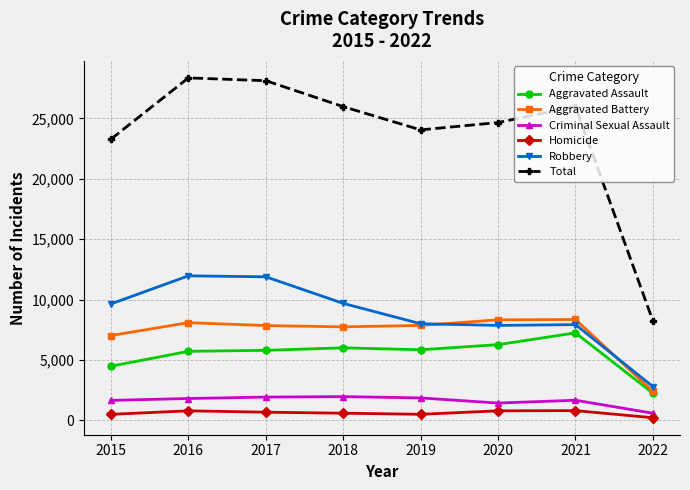

Does the chart have visible grid lines?

Yes